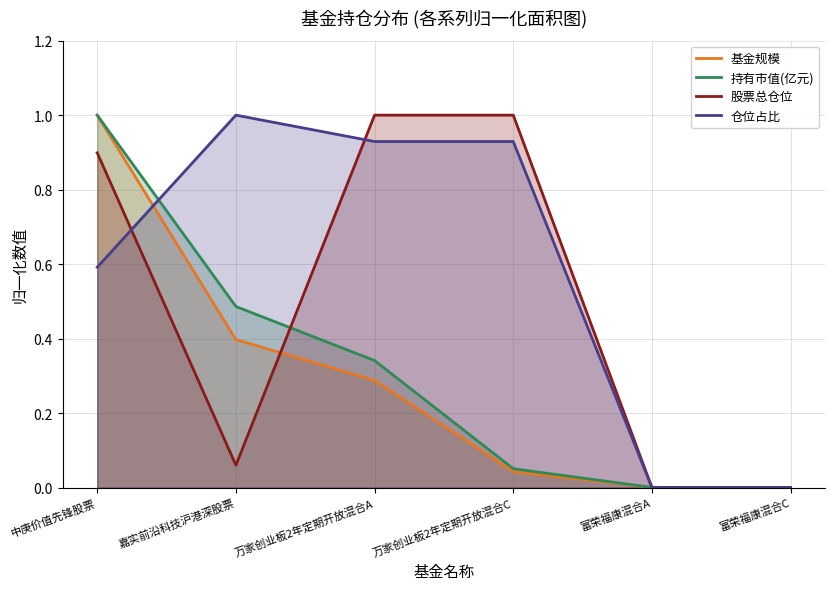

Does the chart display data point markers on the line(s)?

No